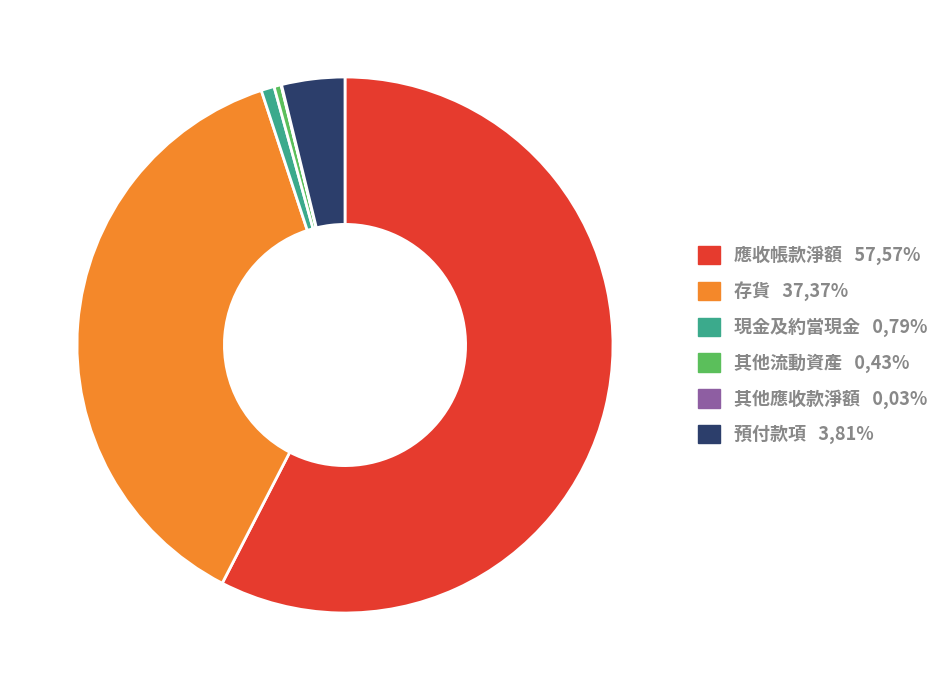

What is the ratio of the value at 現金及約當現金 to the value at 其他流動資產?

1.8